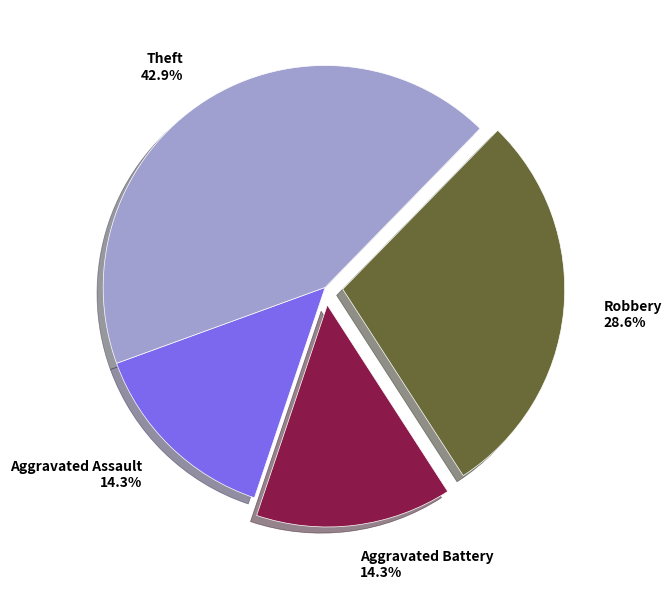

The Theft slice represents 36% of the pie. True or false?

False